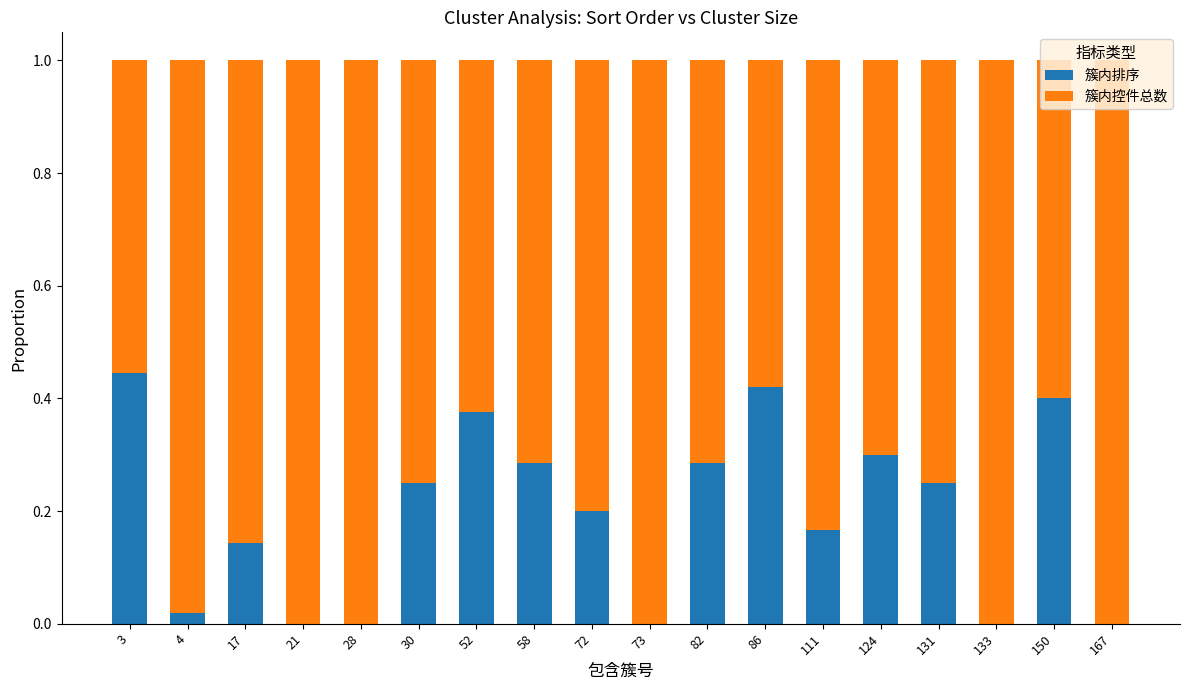

Is it true that 簇内排序 equals 0.0 at 73?

True